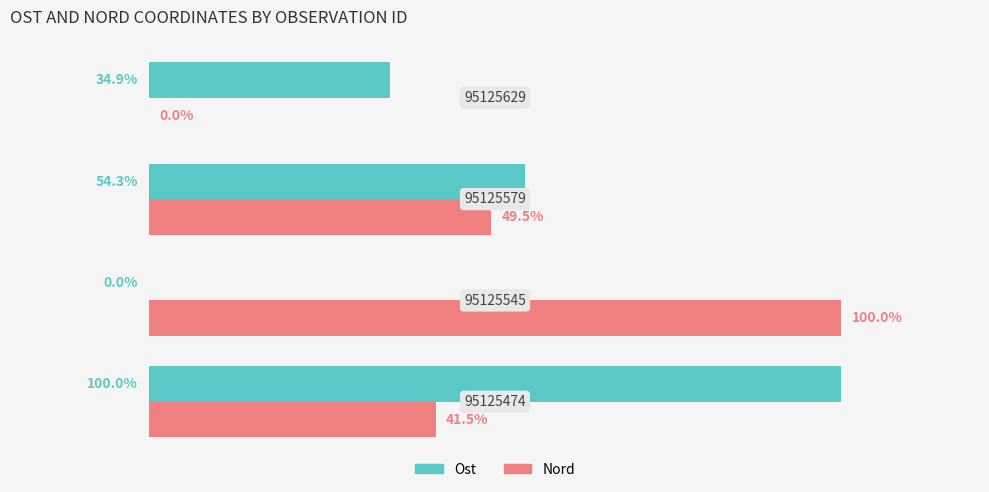

What are all the series names shown in the legend?

Ost, Nord